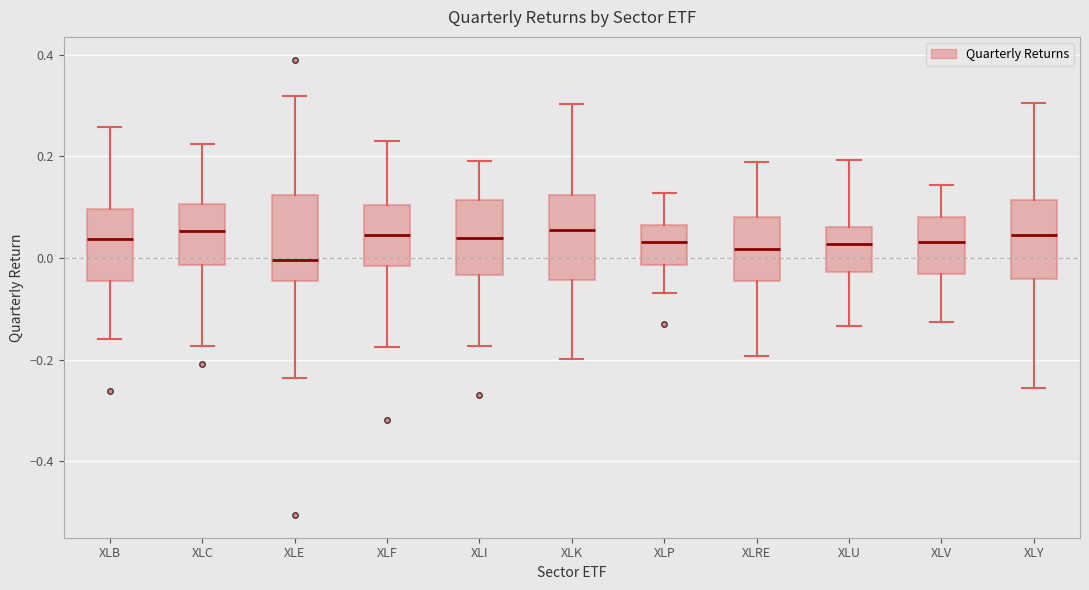

Which box's median line is the lowest?

XLE